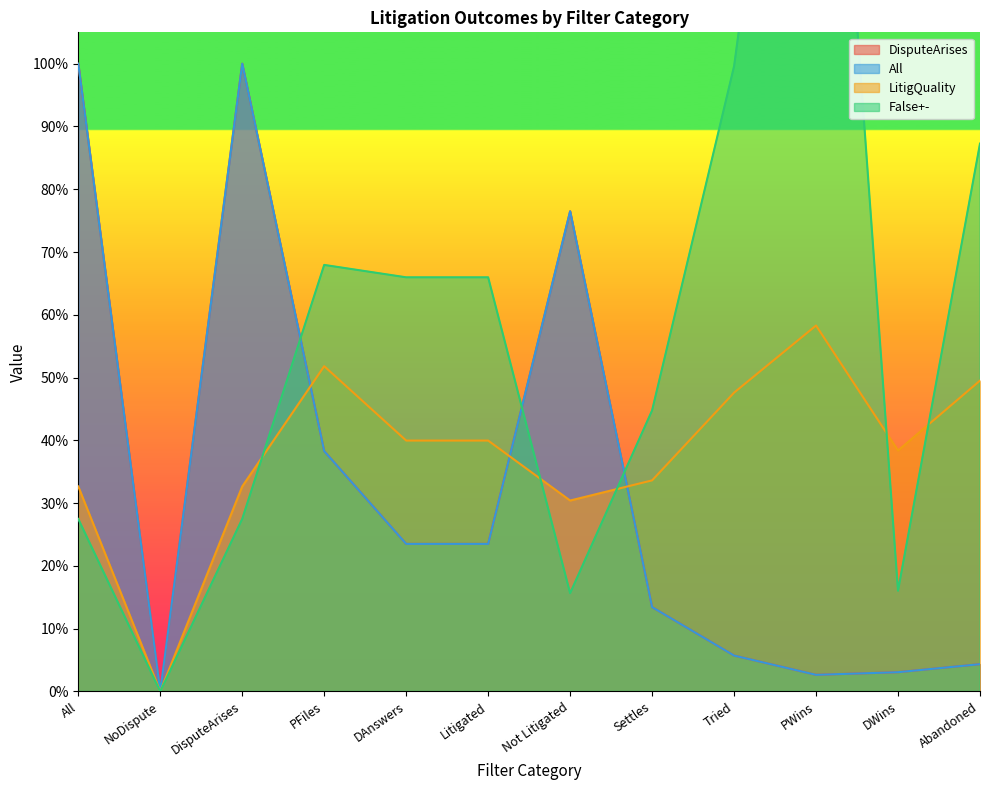

True or false: False+- has a value of 1.1 at PFiles.

False